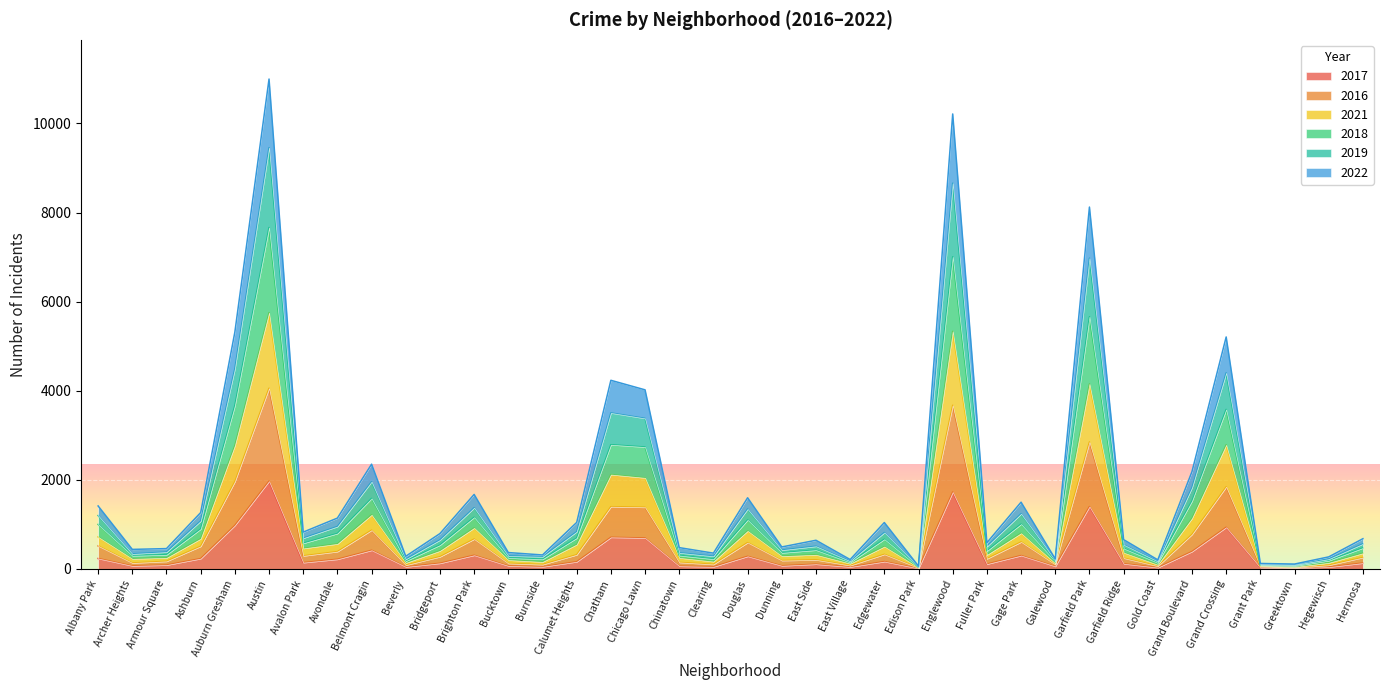

What is the total value across all series at Hegewisch?

271